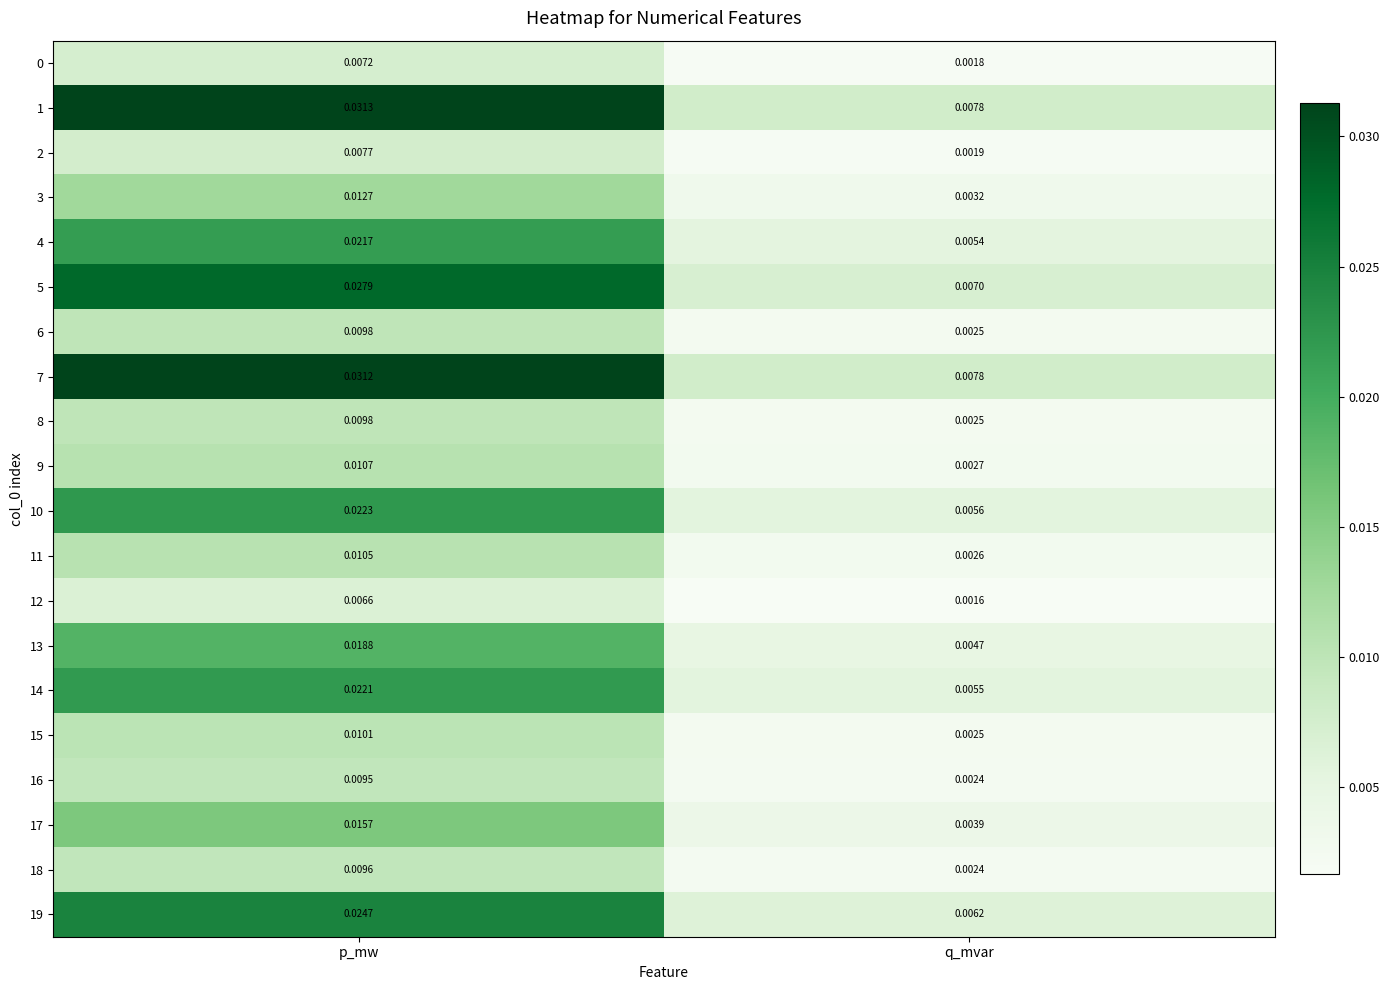

At which category is the sum across all series the highest?

p_mw